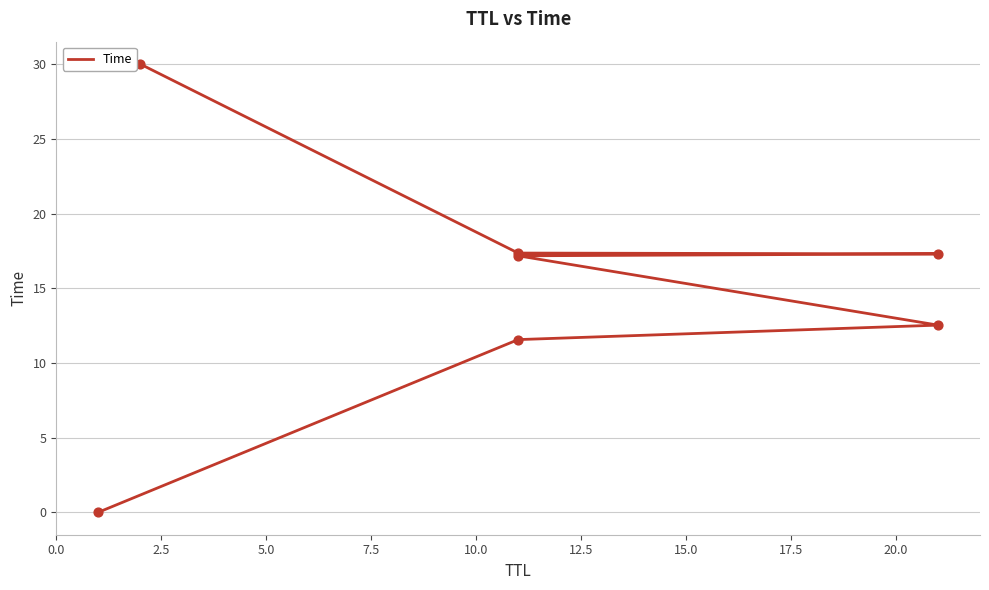

Between 0.0 and 2.5, which is larger?

2.5